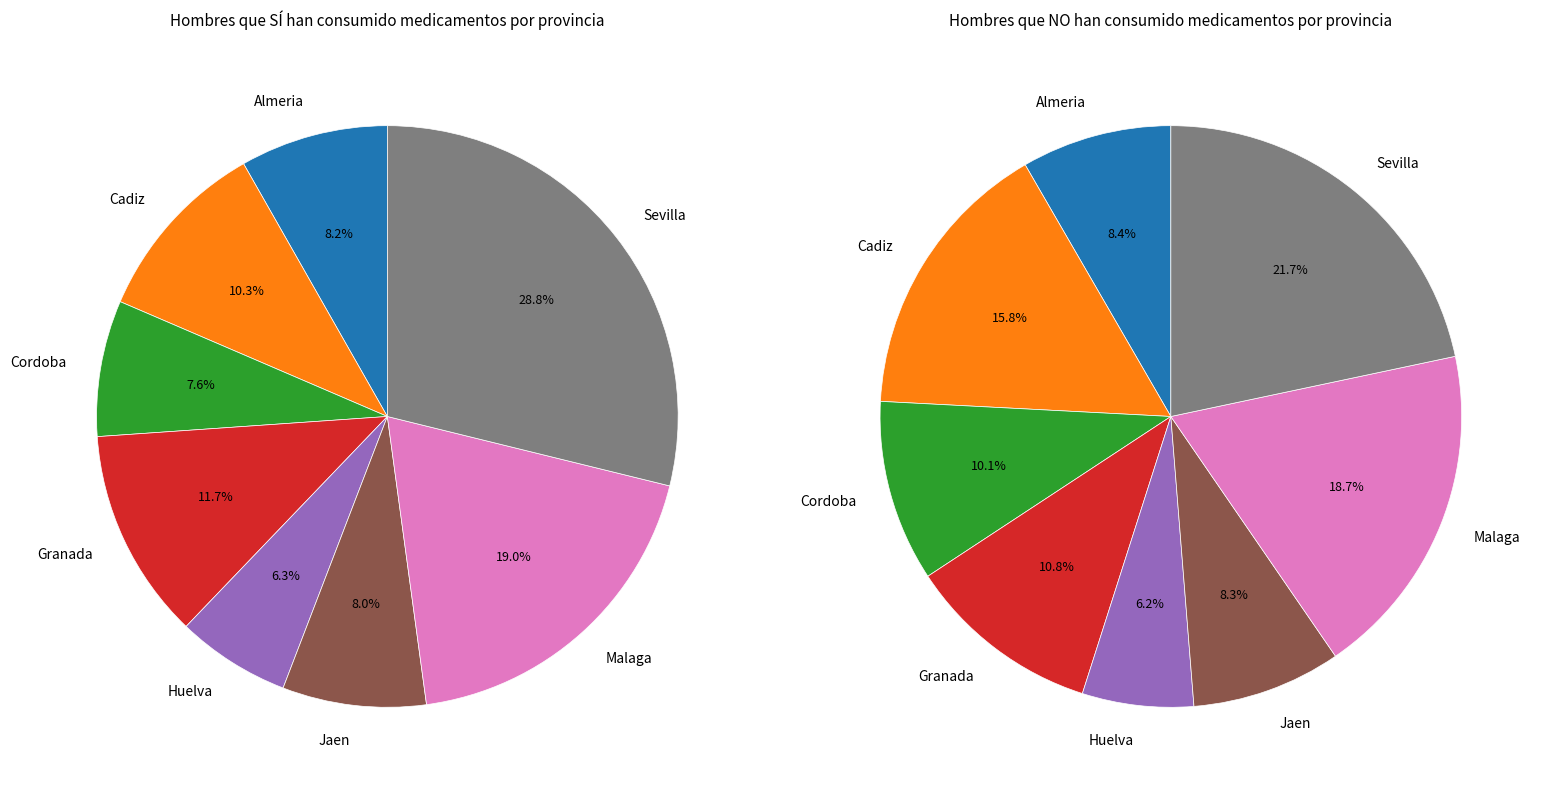

True or false: Malaga accounts for 19% of the total.

True